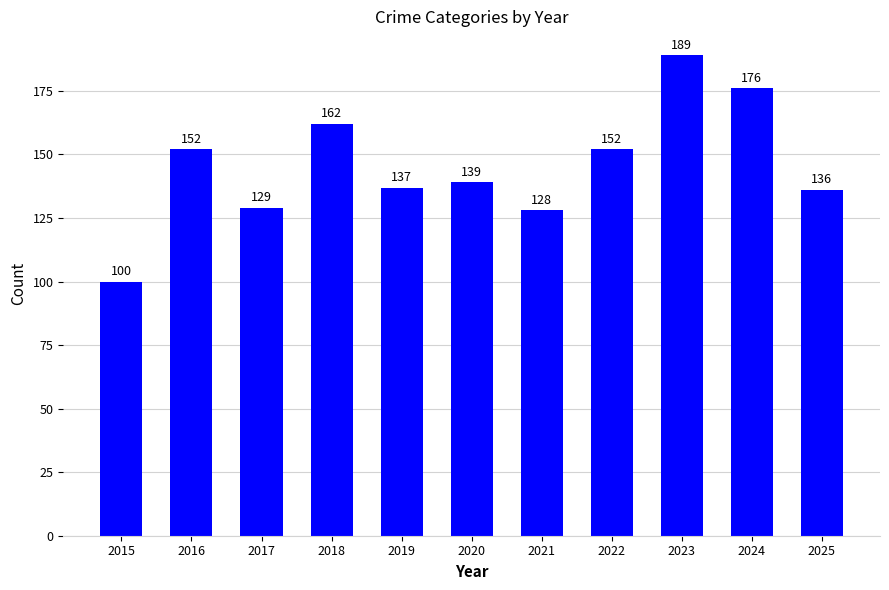

What is the value of the 9th bar from the left?

189